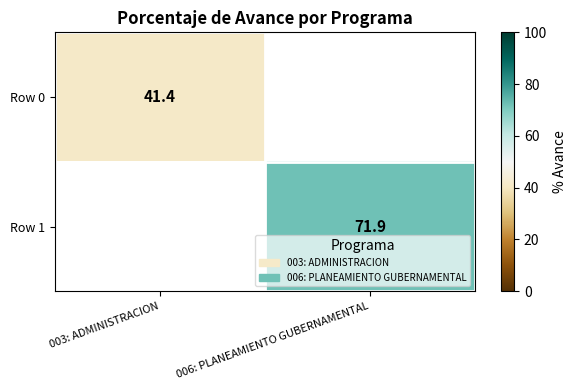

The Row 0 series shows 41.4 at 003: ADMINISTRACION. True or false?

True